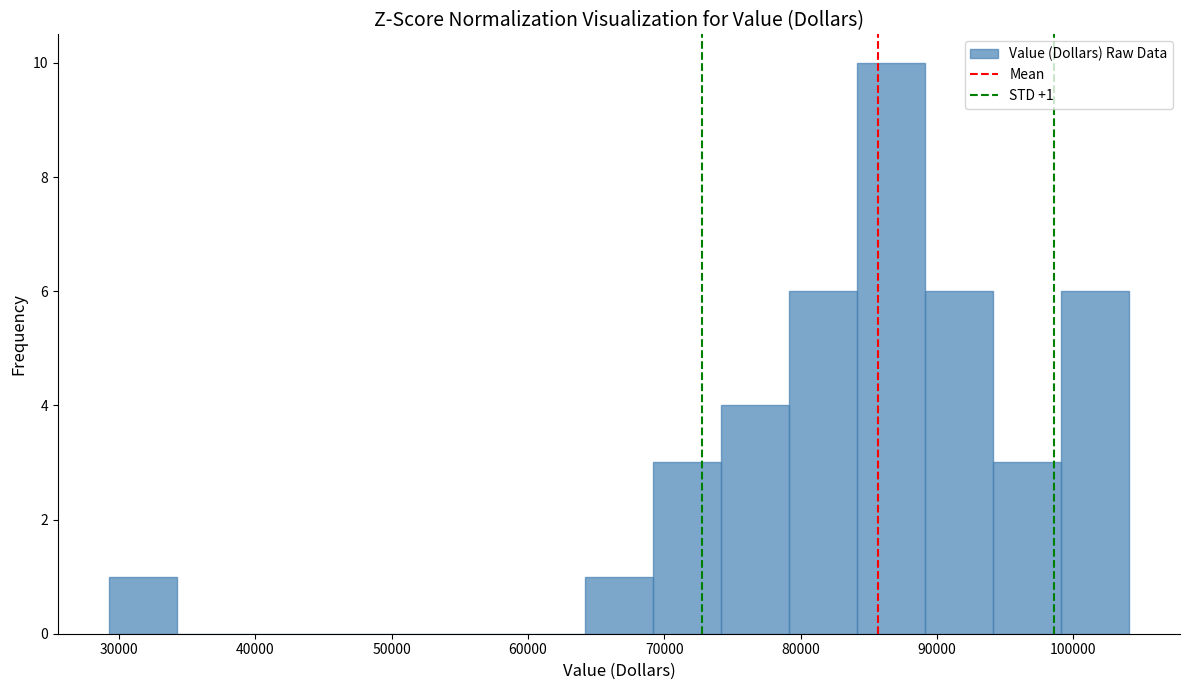

Which range on the x-axis has the tallest bar?

84000 to 89000